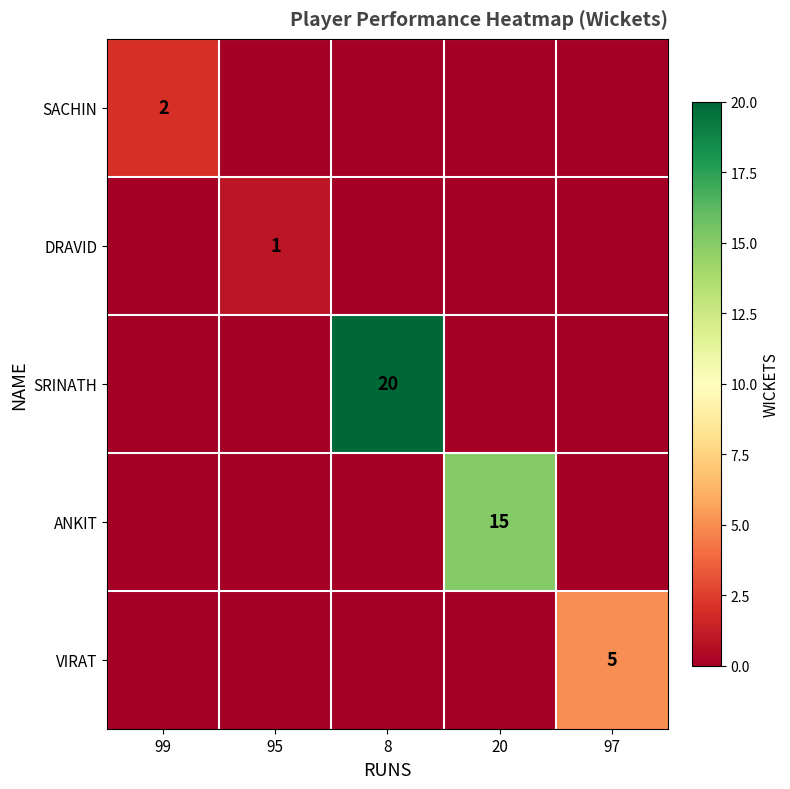

At how many categories does at least one series exceed 17?

1